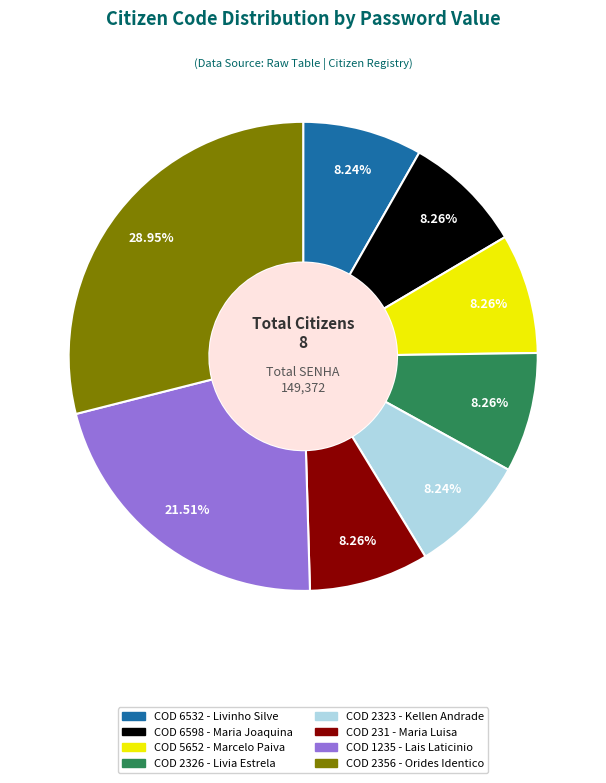

Does any single category account for the majority?

No